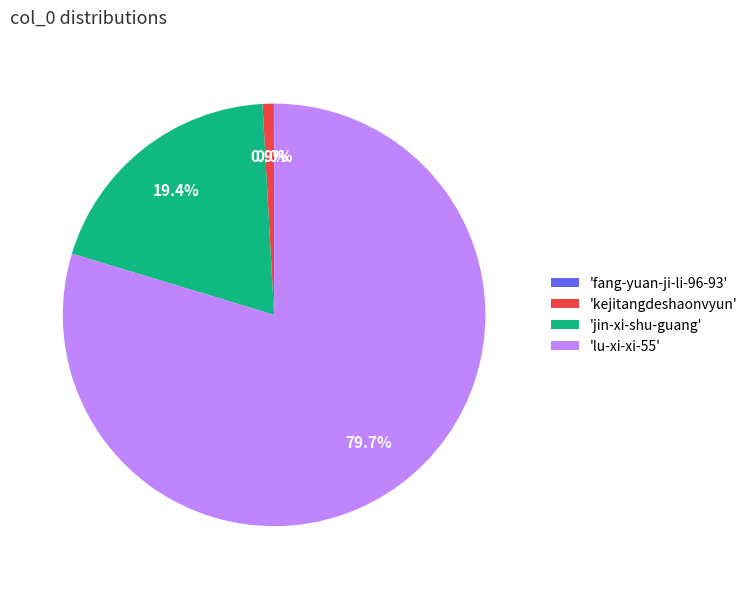

To the nearest percent, what is the difference between the largest and smallest slice percentages?

80%